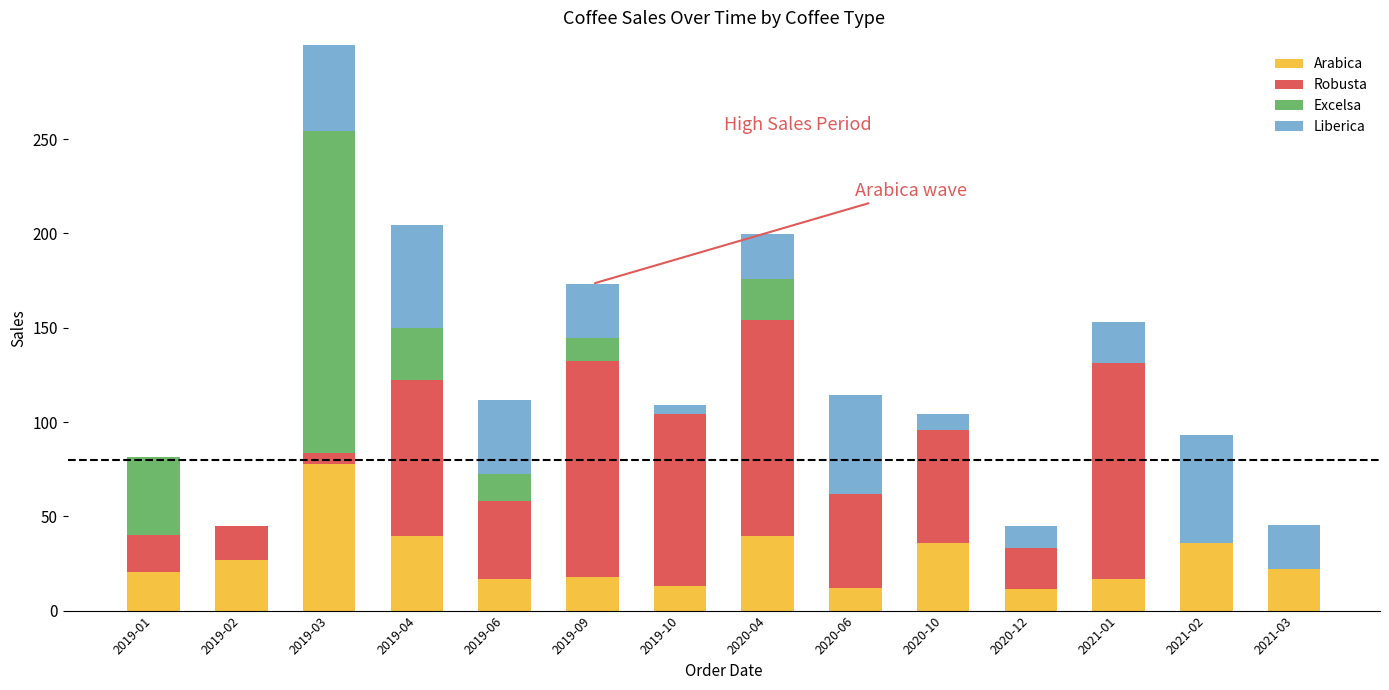

The Excelsa series shows 0.0 at 2020-10. True or false?

True